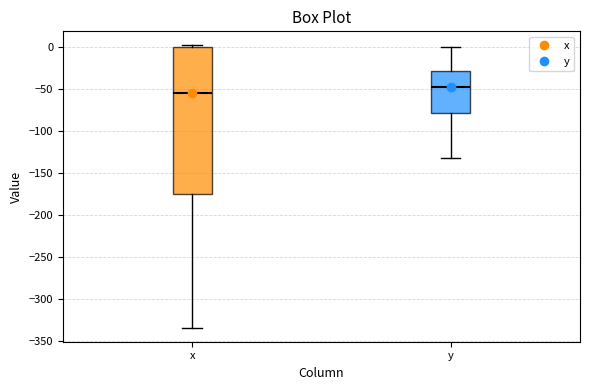

Comparing the boxes themselves (not the whiskers), which one is the tallest?

x